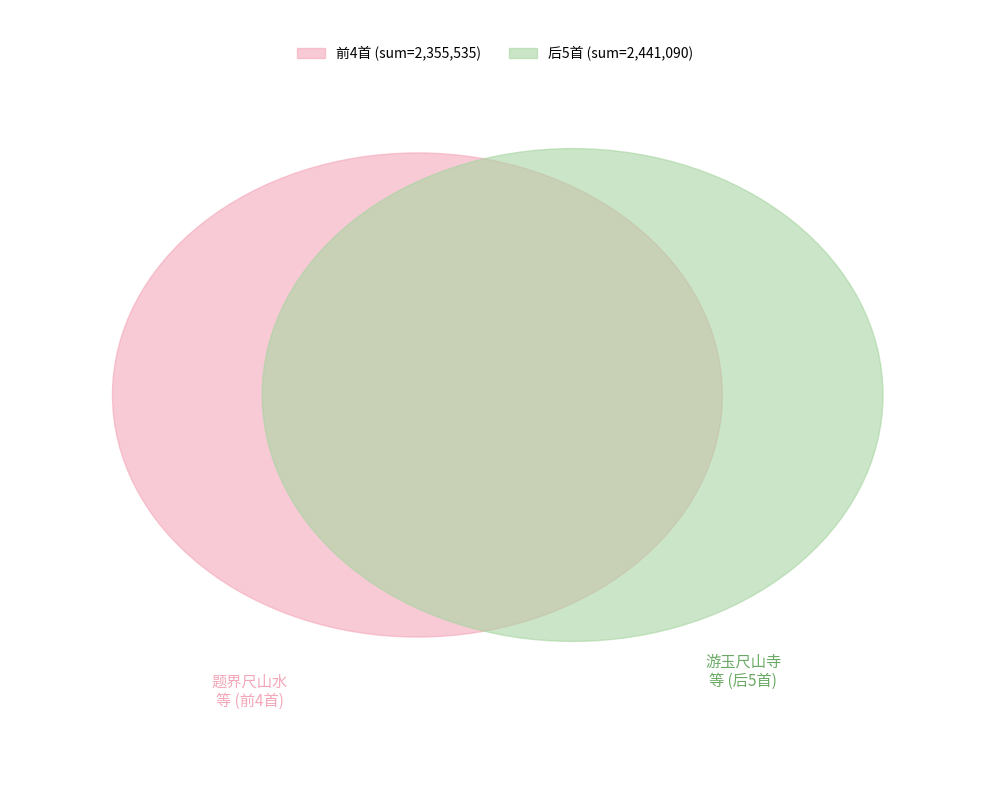

True or false: 题界尺山水 accounts for 3% of the total.

False